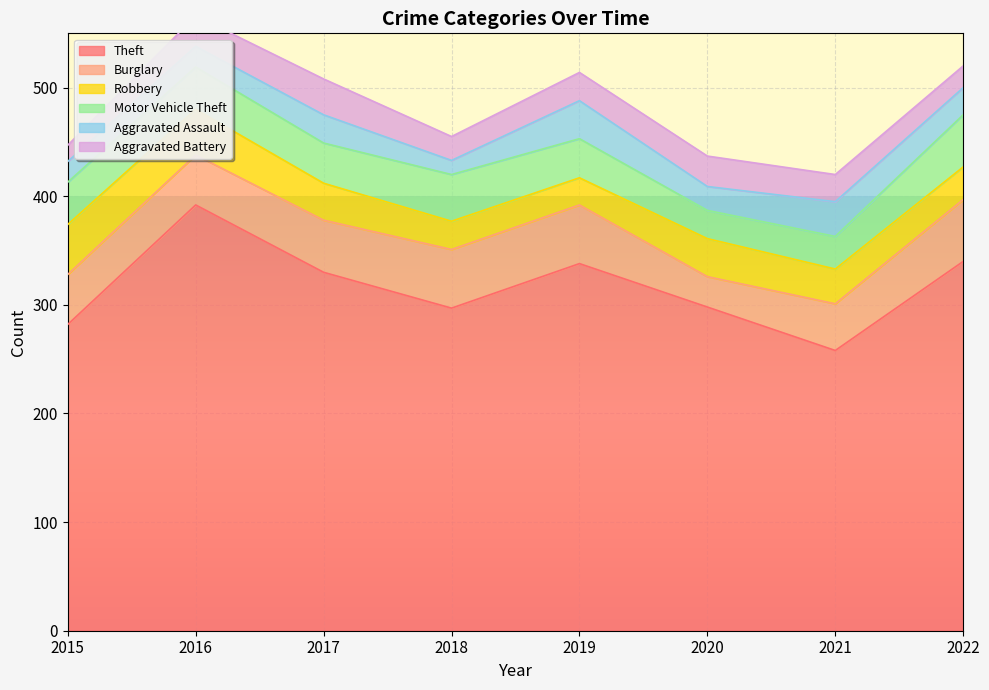

What is the smallest value displayed?

13